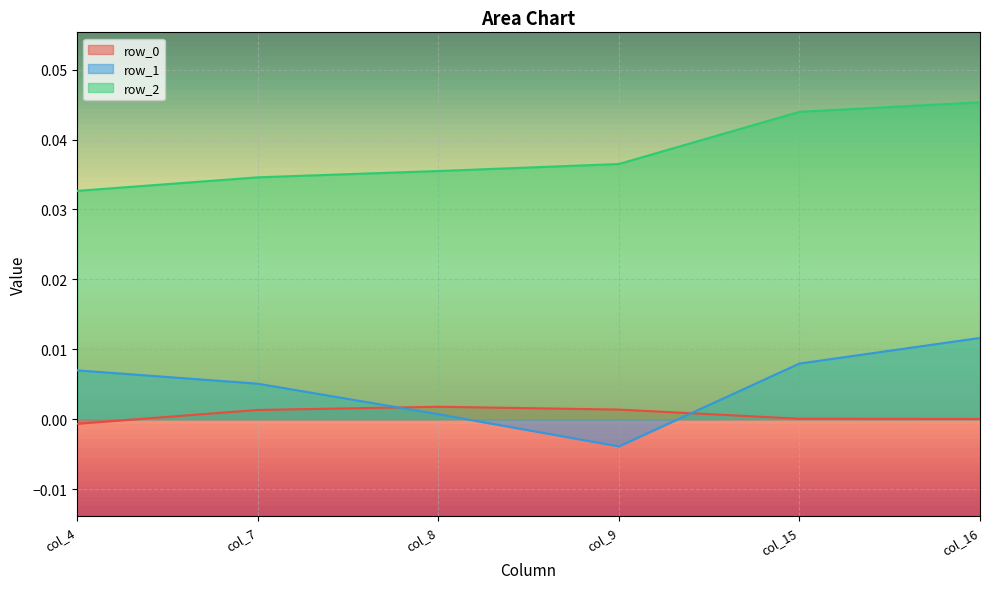

At which category does the chart reach its minimum across all series?

col_9